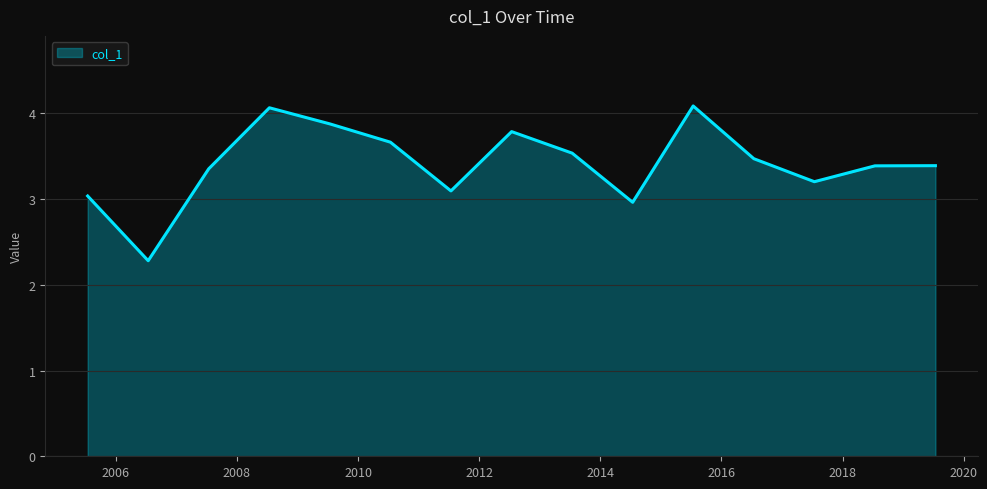

What is the difference between the maximum and minimum values?

1.8